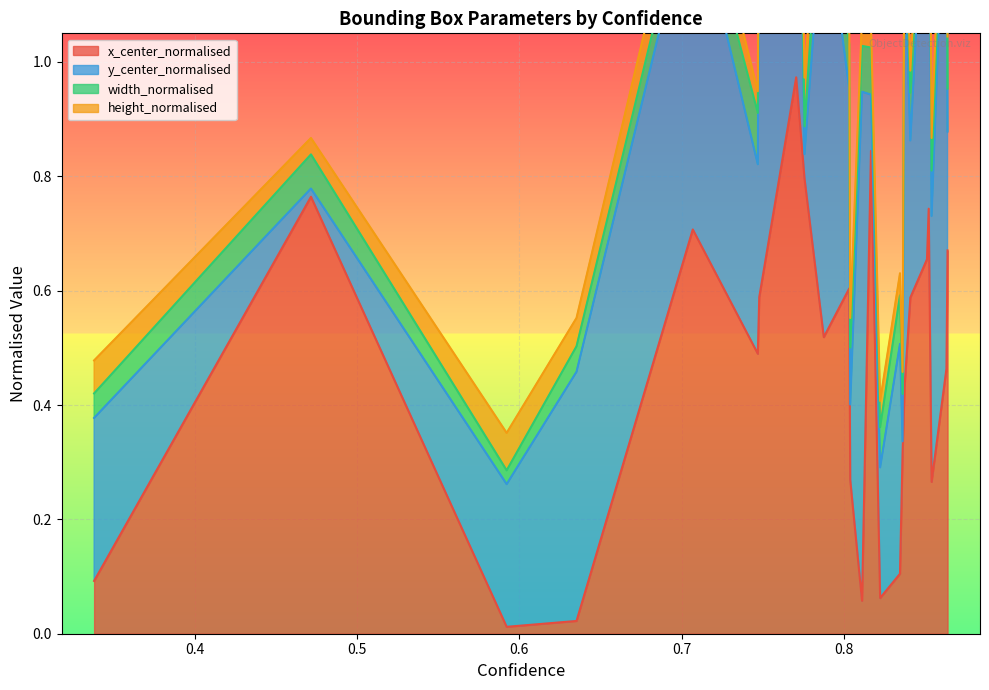

How many intersections are there between x_center_normalised and height_normalised?

2